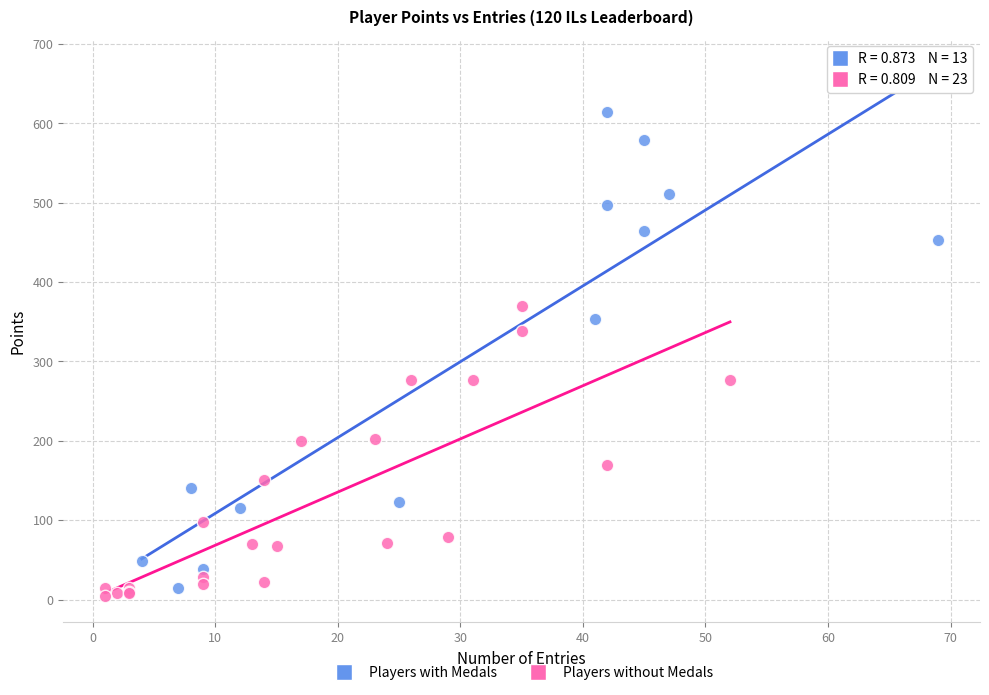

Which series has the widest spread of Y values?

Players with Medals